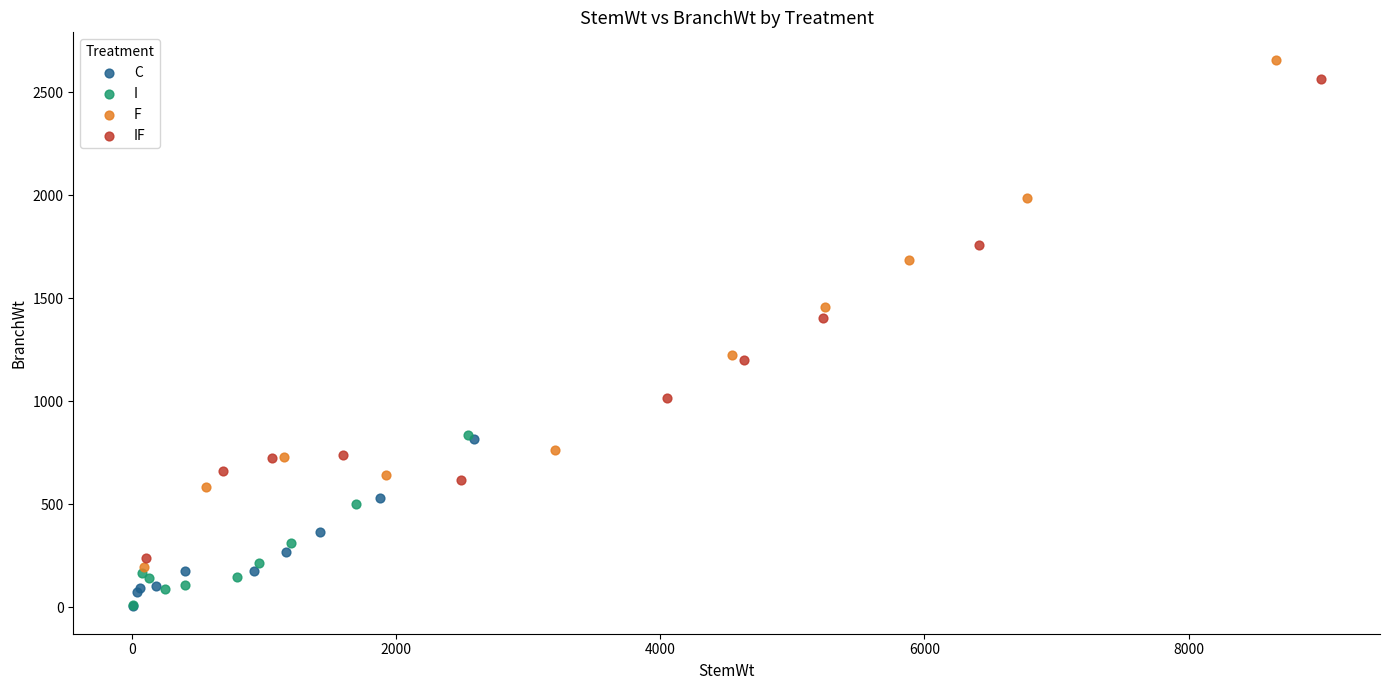

Which series has the largest Y range (max minus min)?

F